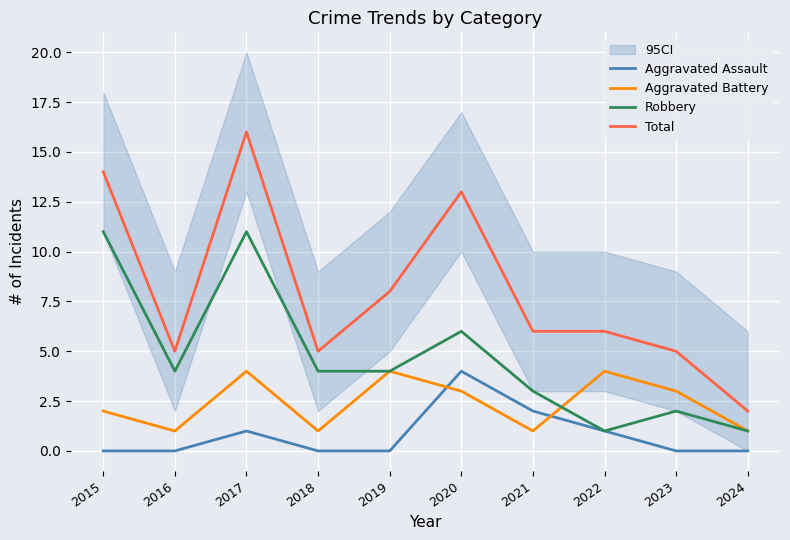

At how many categories does at least one series exceed 6?

4